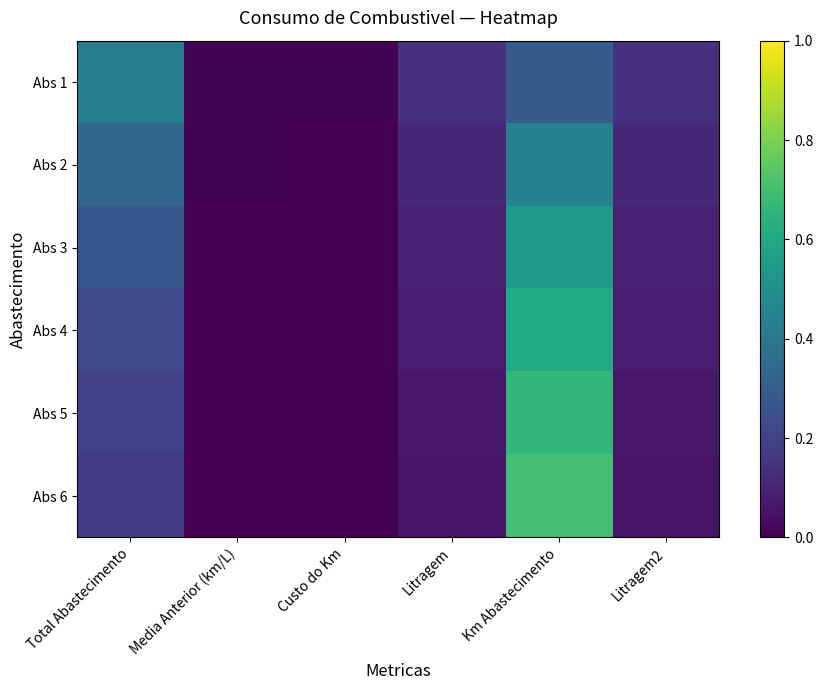

Reading left to right, what are all the values shown in this chart?

Abs 1: Total Abastecimento=0.4	Media Anterior (km/L)=0.0	Custo do Km=0.0	Litragem=0.1	Km Abastecimento=0.3	Litragem2=0.1
Abs 2: Total Abastecimento=0.3	Media Anterior (km/L)=0.0	Custo do Km=0.0	Litragem=0.1	Km Abastecimento=0.4	Litragem2=0.1
Abs 3: Total Abastecimento=0.3	Media Anterior (km/L)=0.0	Custo do Km=0.0	Litragem=0.1	Km Abastecimento=0.5	Litragem2=0.1
Abs 4: Total Abastecimento=0.2	Media Anterior (km/L)=0.0	Custo do Km=0.0	Litragem=0.1	Km Abastecimento=0.6	Litragem2=0.1
Abs 5: Total Abastecimento=0.2	Media Anterior (km/L)=0.0	Custo do Km=0.0	Litragem=0.1	Km Abastecimento=0.7	Litragem2=0.1
Abs 6: Total Abastecimento=0.2	Media Anterior (km/L)=0.0	Custo do Km=0.0	Litragem=0.1	Km Abastecimento=0.7	Litragem2=0.1